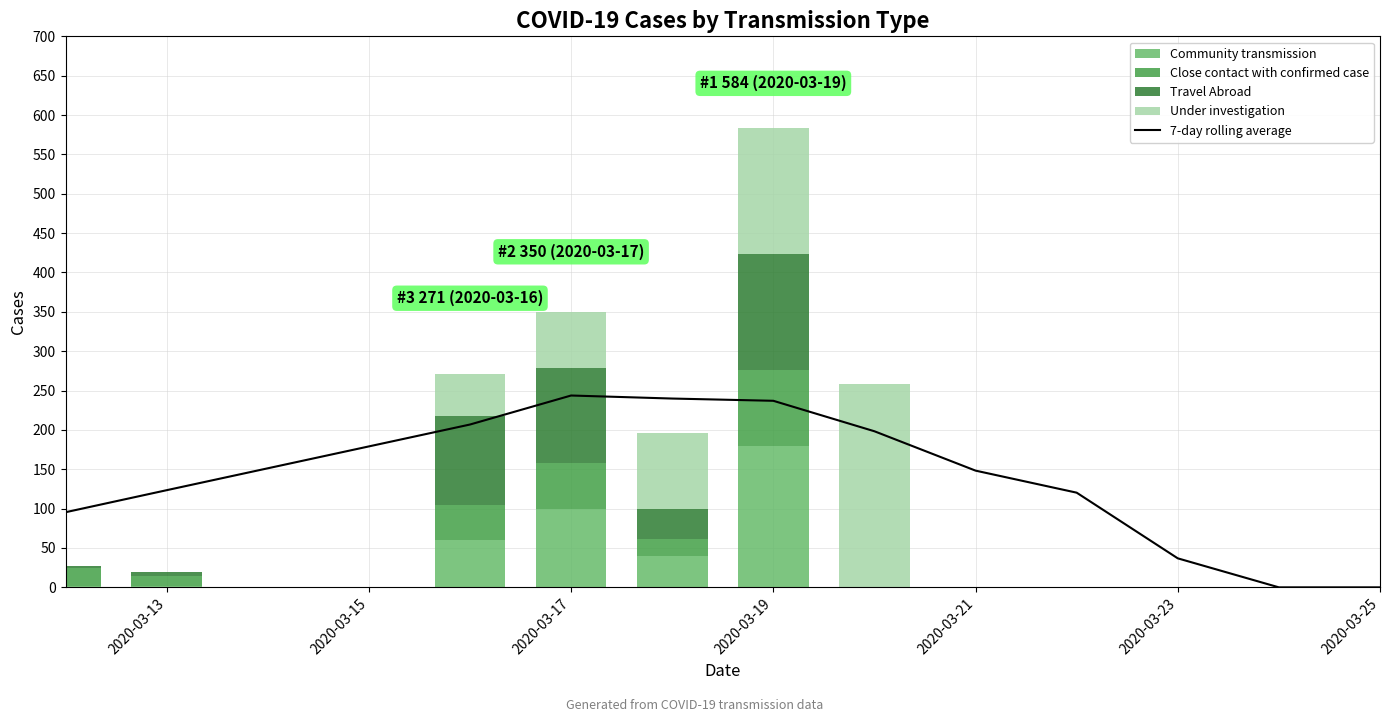

How many values in the Close contact with confirmed case series are below 12?

6